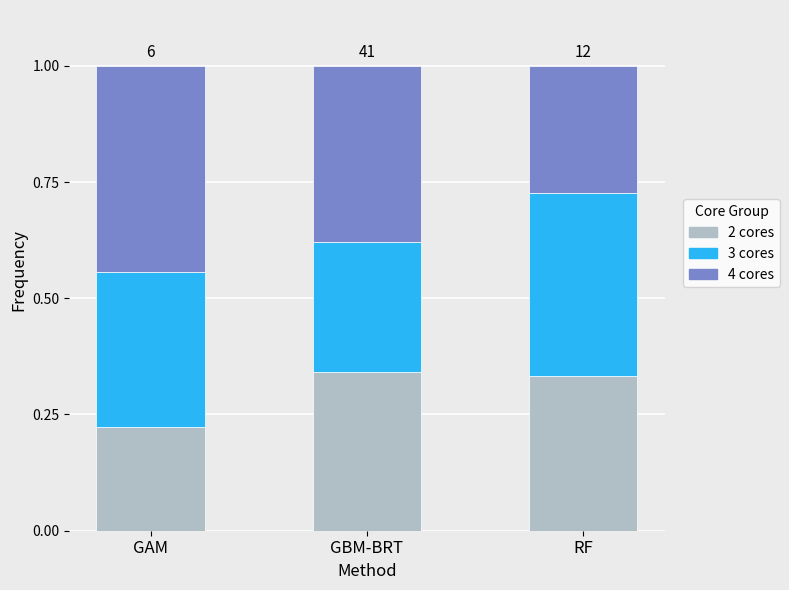

Which category has the lowest value in the 2 cores series?

GAM